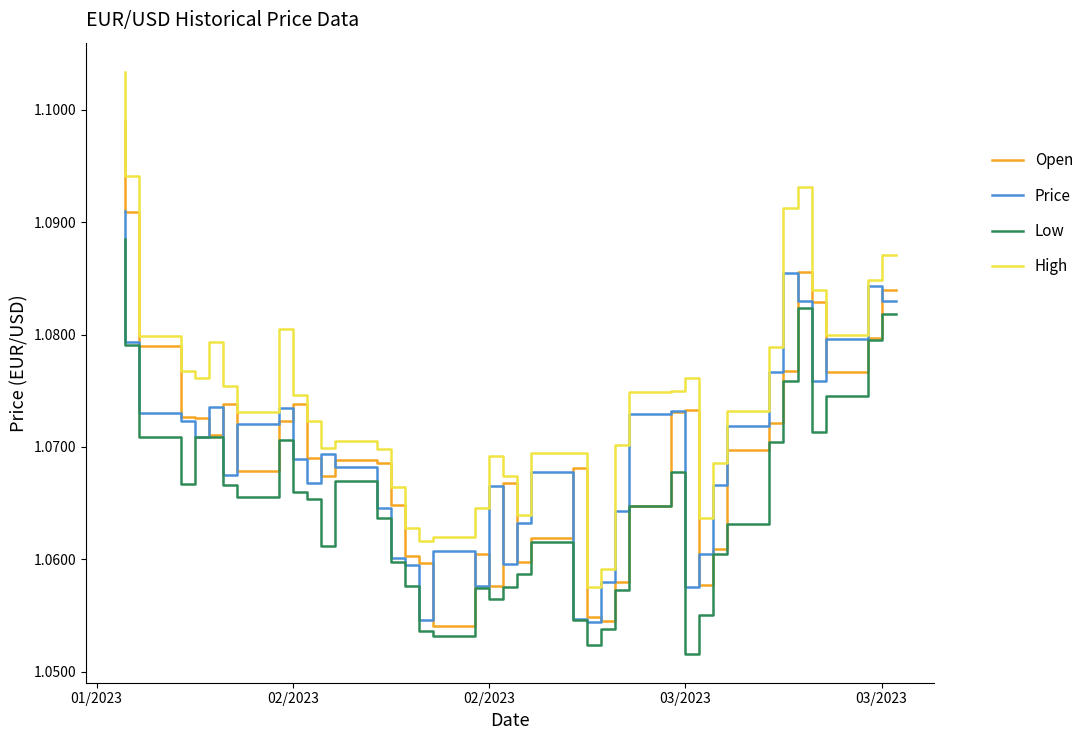

Reading left to right, what are all the values shown in this chart?

Open: 1.1	1.1	1.1	1.1	1.1	1.1	1.1	1.1	1.1	1.1	1.1	1.1	1.1	1.1	1.1	1.1	1.1	1.1	1.1	1.1	1.1	1.1	1.1	1.1	1.1	1.1	1.1	1.1	1.1	1.1	1.1	1.1	1.1	1.1	1.1	1.1	1.1	1.1	1.1	1.1
Price: 1.1	1.1	1.1	1.1	1.1	1.1	1.1	1.1	1.1	1.1	1.1	1.1	1.1	1.1	1.1	1.1	1.1	1.1	1.1	1.1	1.1	1.1	1.1	1.1	1.1	1.1	1.1	1.1	1.1	1.1	1.1	1.1	1.1	1.1	1.1	1.1	1.1	1.1	1.1	1.1
Low: 1.1	1.1	1.1	1.1	1.1	1.1	1.1	1.1	1.1	1.1	1.1	1.1	1.1	1.1	1.1	1.1	1.1	1.1	1.1	1.1	1.1	1.1	1.1	1.1	1.1	1.1	1.1	1.1	1.1	1.1	1.1	1.1	1.1	1.1	1.1	1.1	1.1	1.1	1.1	1.1
High: 1.1	1.1	1.1	1.1	1.1	1.1	1.1	1.1	1.1	1.1	1.1	1.1	1.1	1.1	1.1	1.1	1.1	1.1	1.1	1.1	1.1	1.1	1.1	1.1	1.1	1.1	1.1	1.1	1.1	1.1	1.1	1.1	1.1	1.1	1.1	1.1	1.1	1.1	1.1	1.1